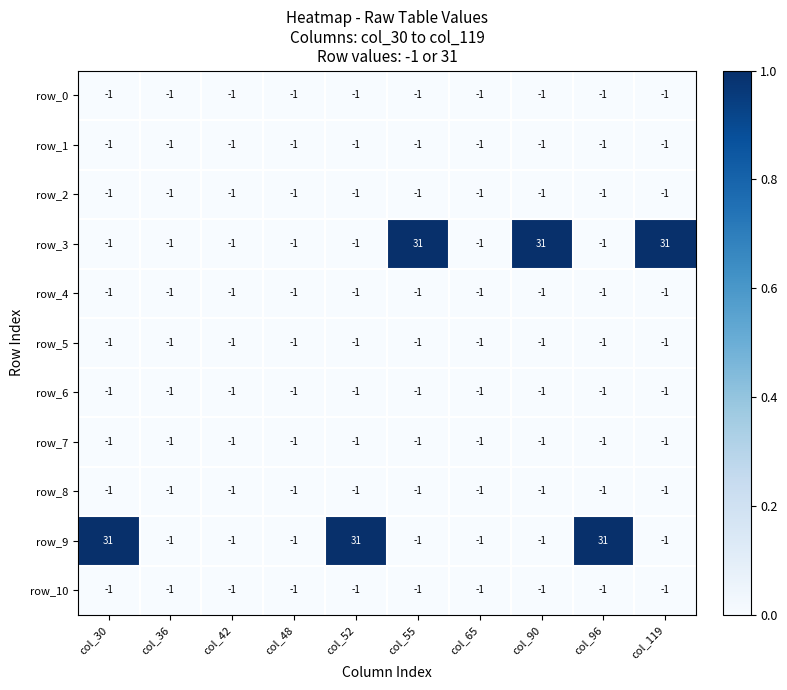

At which label is row_0 closest to -1?

col_30